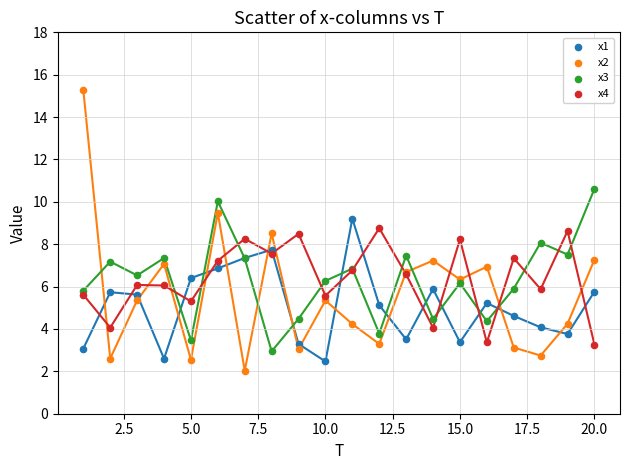

Which series reaches the minimum Y coordinate?

x2